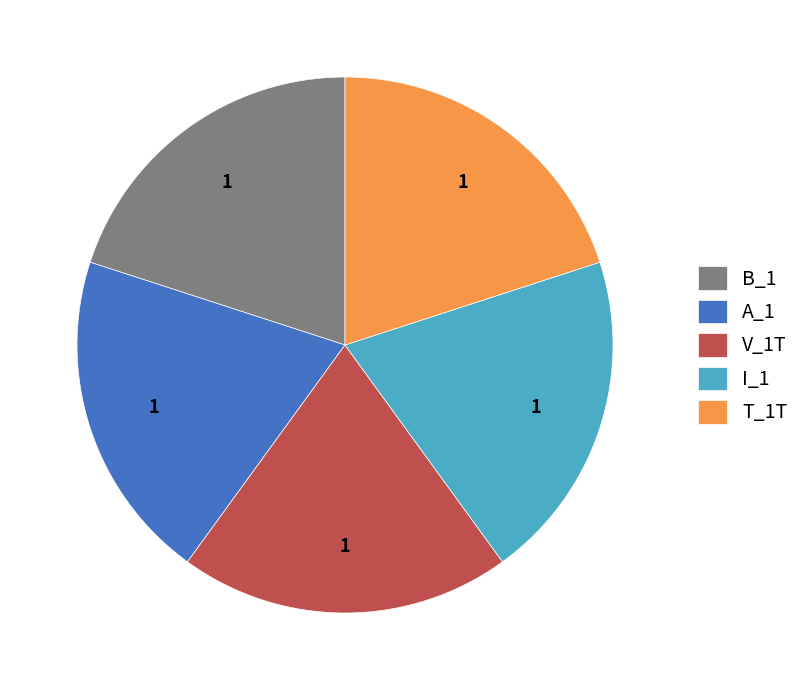

Approximately how many times larger is the value at A_1 compared to B_1?

1.0